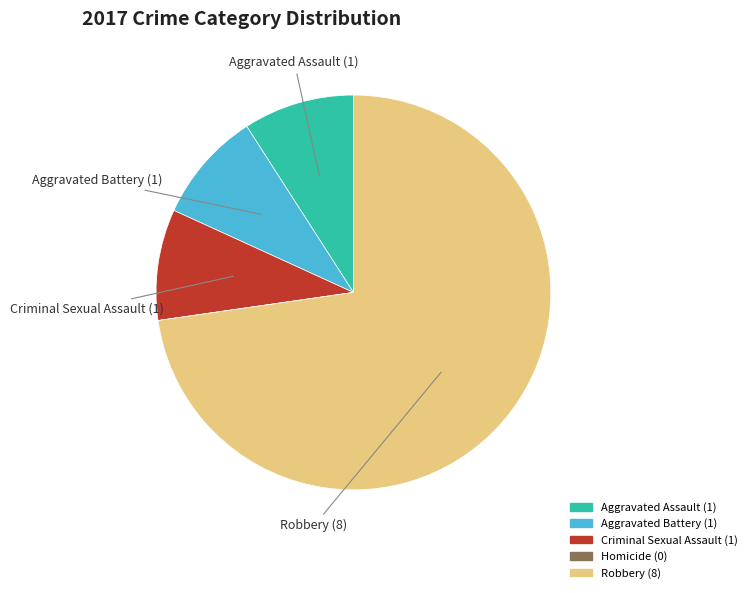

True or false: Robbery accounts for 73% of the total.

True